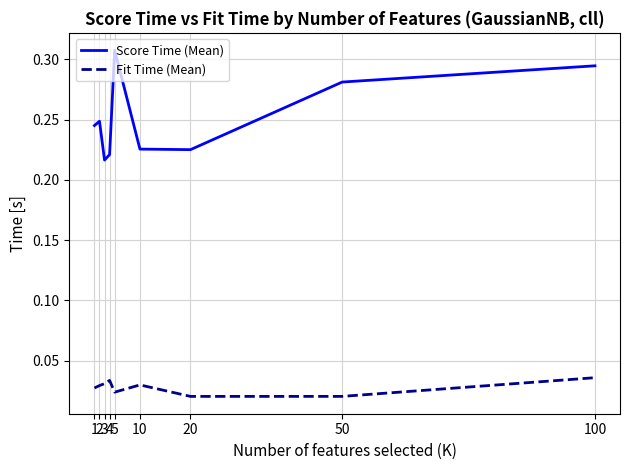

Rank the series by their average value, from highest to lowest.

Score Time (Mean), Fit Time (Mean)